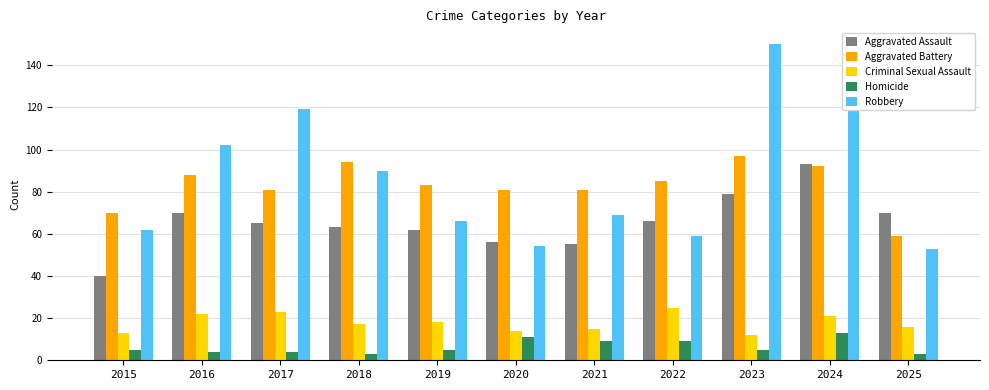

Are the bars horizontal?

No